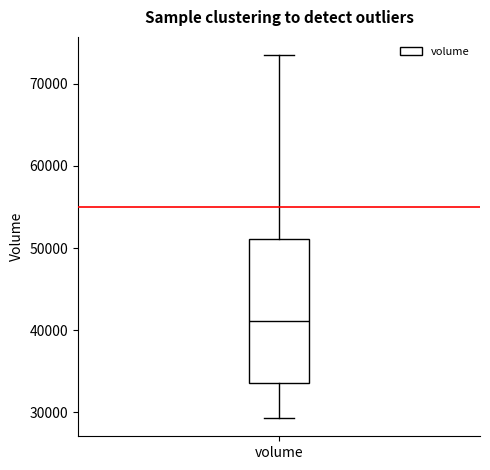

Read this box plot against the y-axis: the position of the median line, the range covered by the box, and the ends of both whiskers. The values are not printed on the chart, so give them approximately, as read against the axis.

median 41000, box 34000 to 51000, whiskers 29000 to 73000